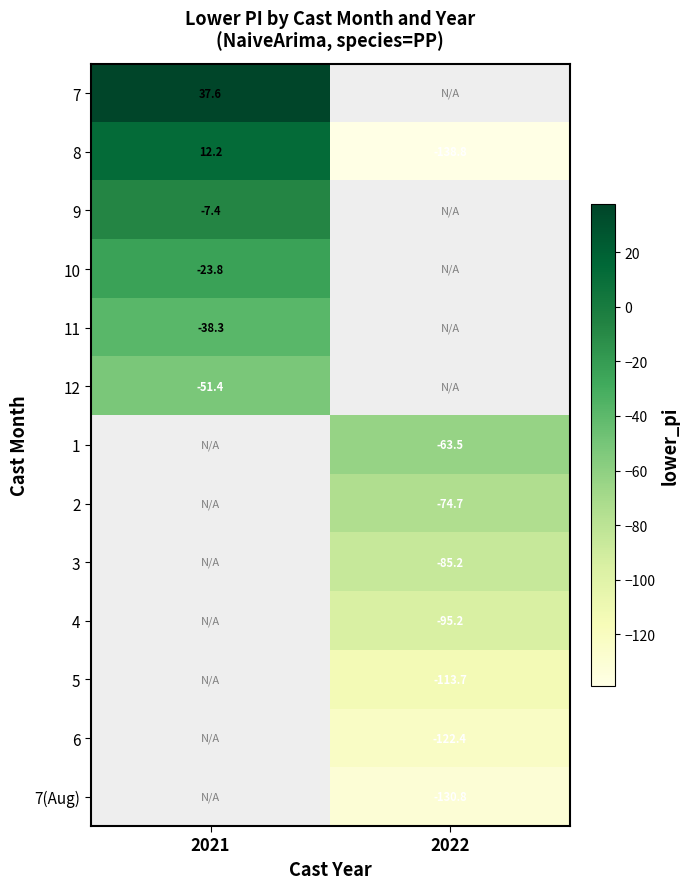

At 2021, list the series in order from largest to smallest.

7, 8, 9, 10, 11, 12, 1, 2, 3, 4, 5, 6, 7(Aug)